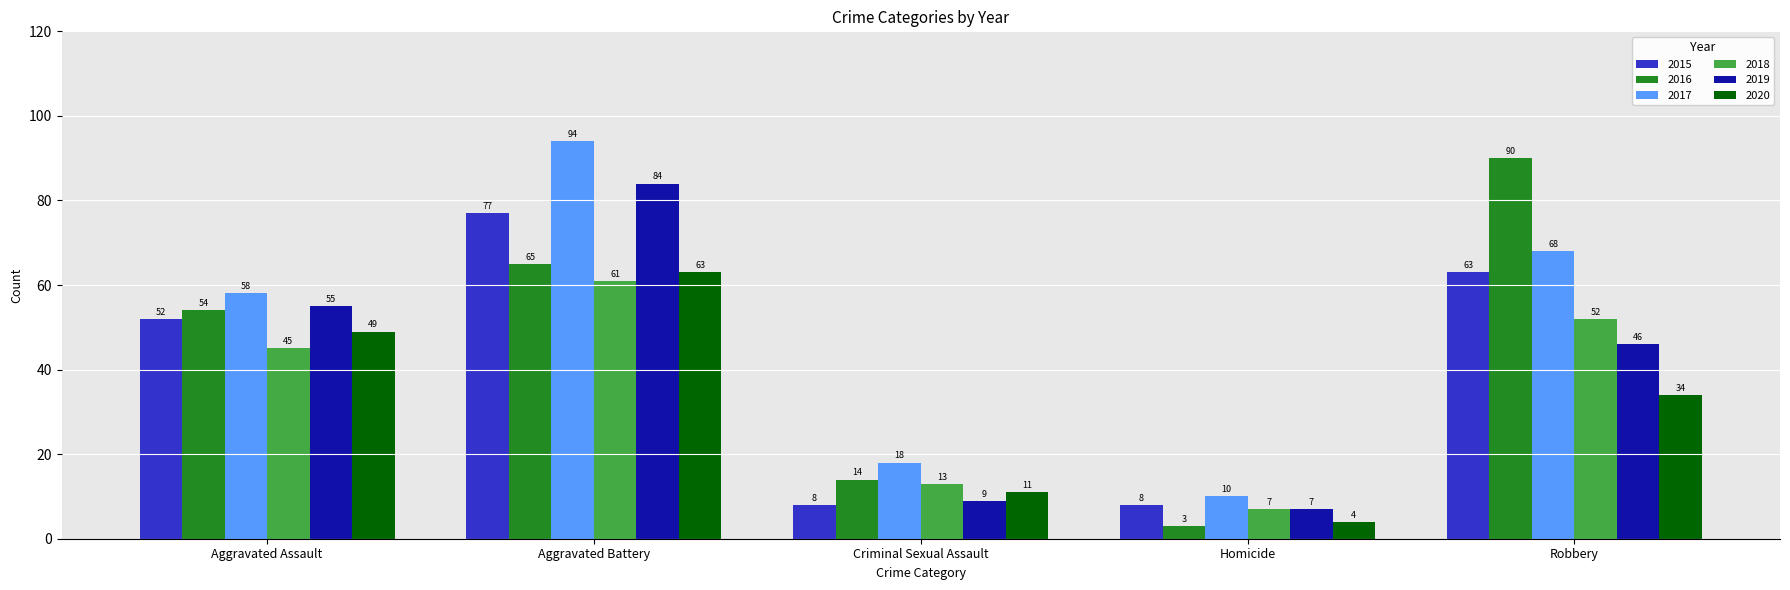

What is the difference between the second highest and minimum values in the 2019 series?

48